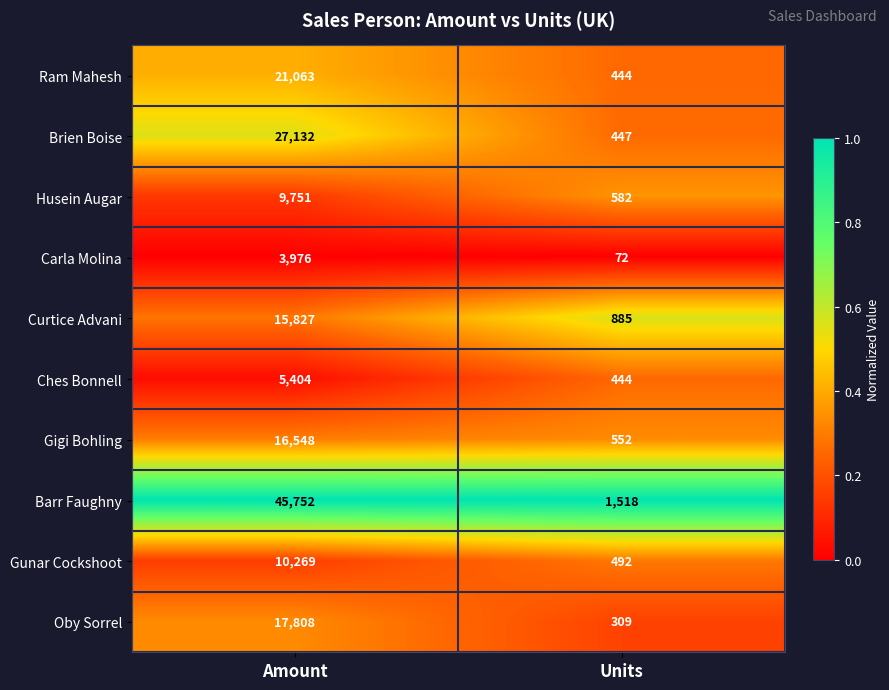

True or false: Gigi Bohling has a value of 809 at Units.

False